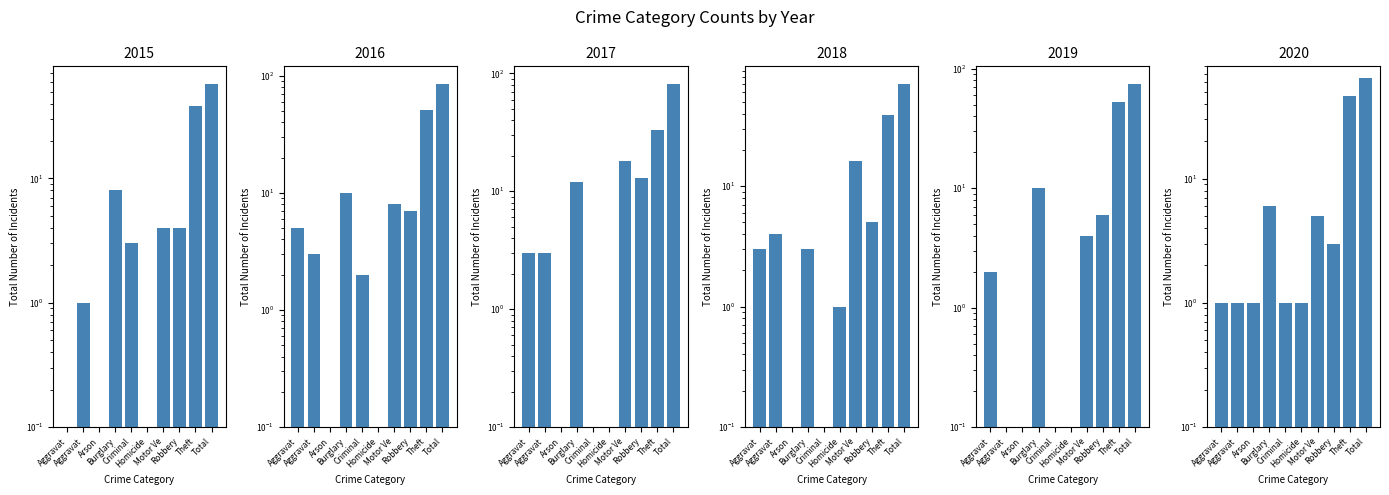

What is the value of the 2020 bar at the 1st from the left?

1.0